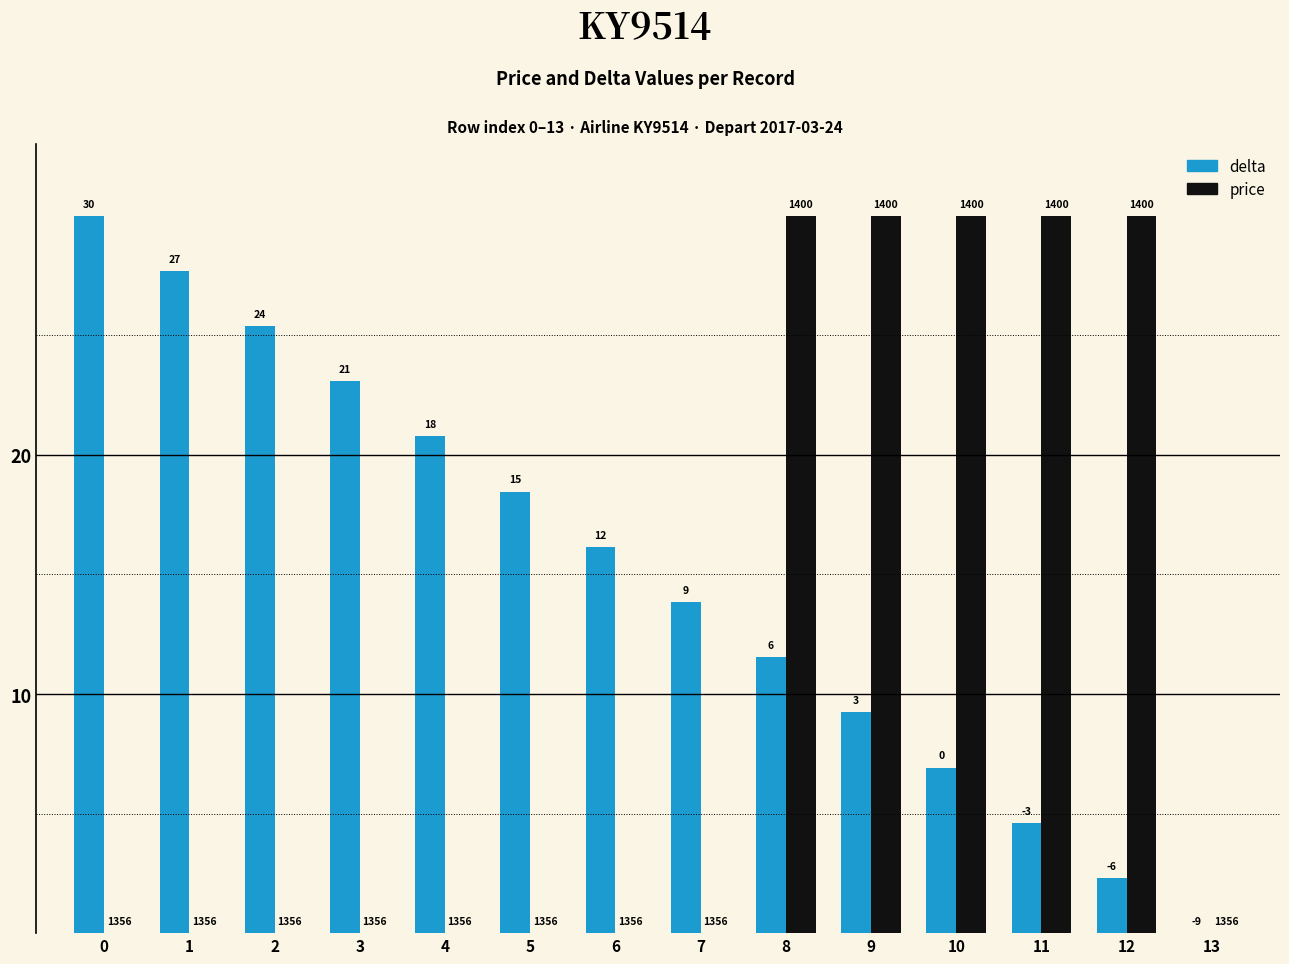

What are all the series names shown in the legend?

delta, price